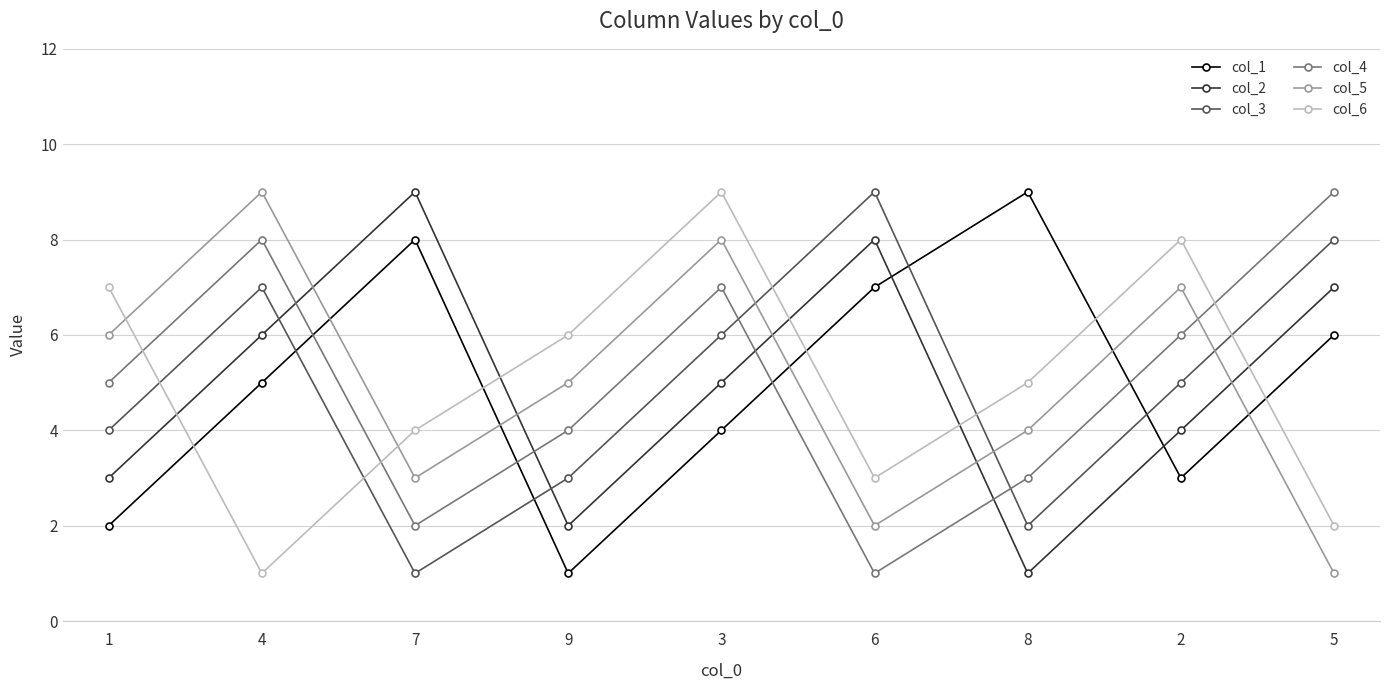

The col_3 series shows 9 at 6. True or false?

True